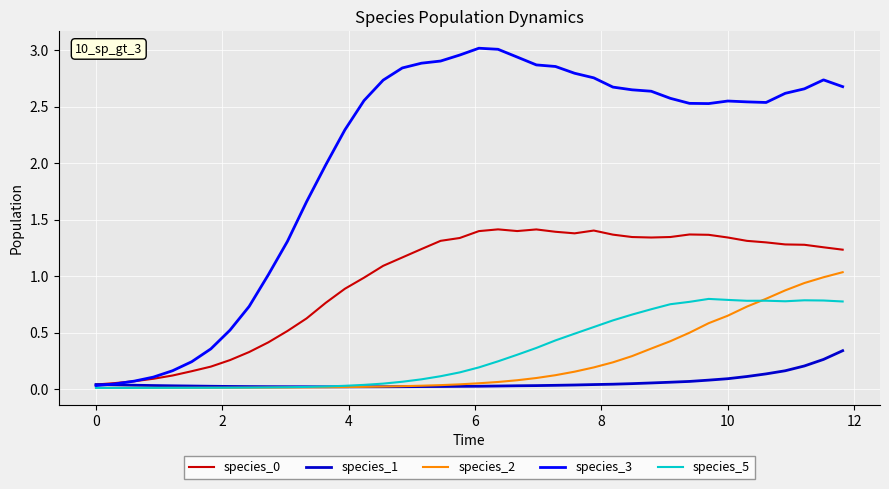

Which series has the largest total across all categories?

species_3